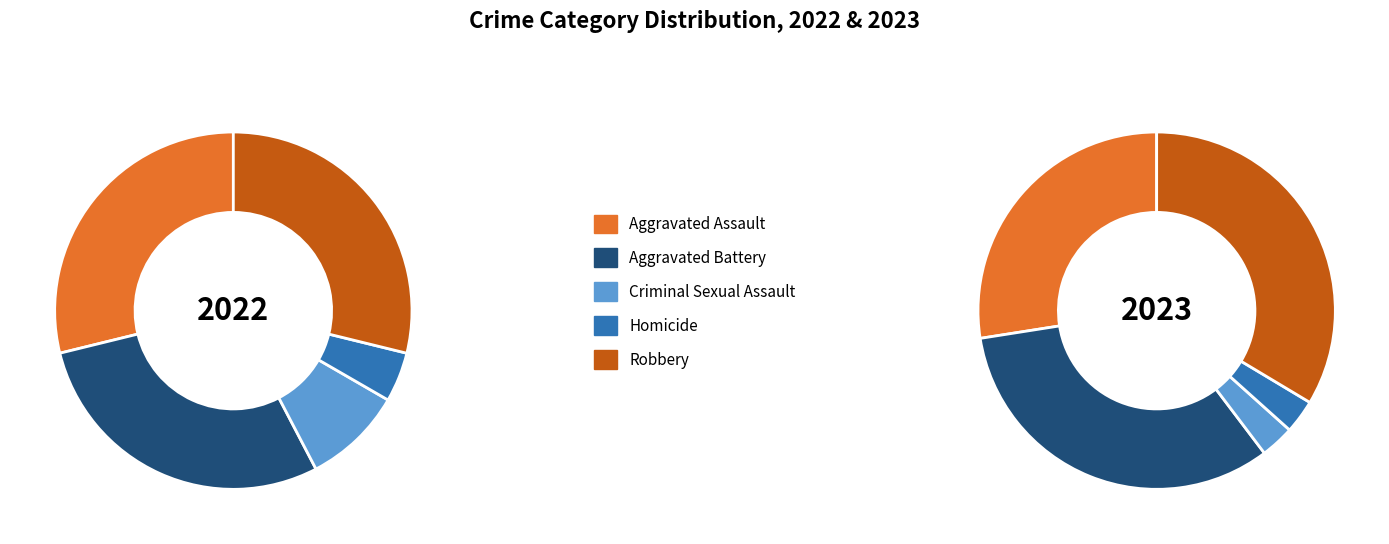

Rank the series at 2022 from highest to lowest value.

Aggravated Assault, Aggravated Battery, Robbery, Criminal Sexual Assault, Homicide